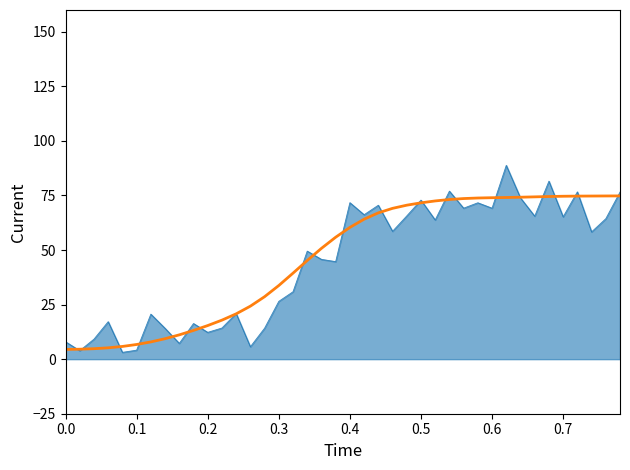

How many lines are shown in the chart?

2